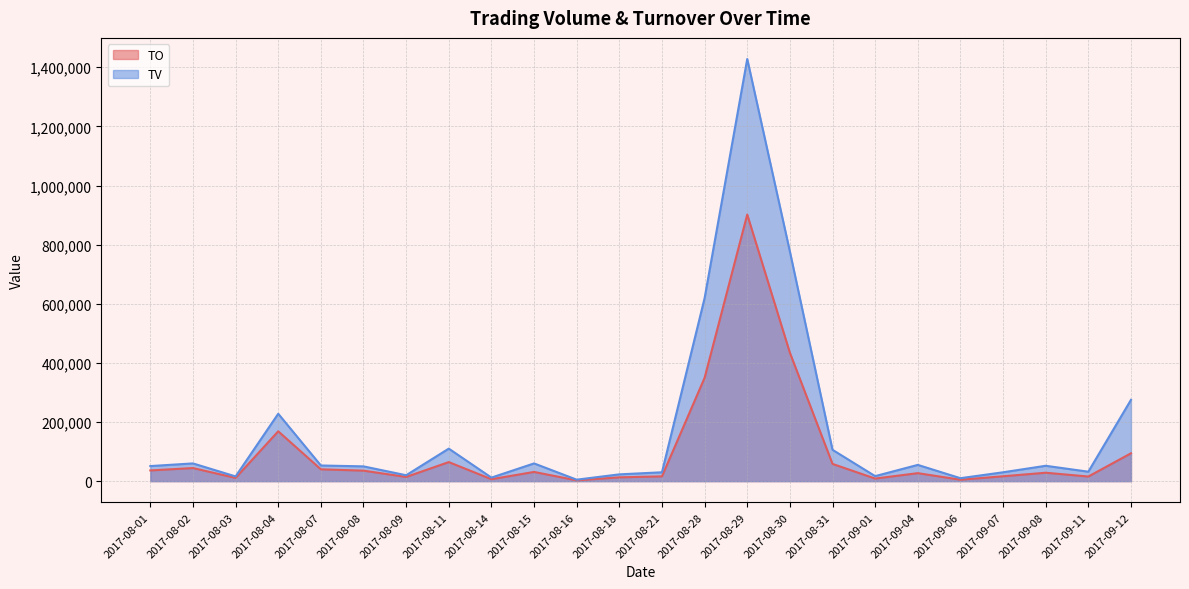

Between 2017-08-31 and 2017-08-02, which is larger?

2017-08-31